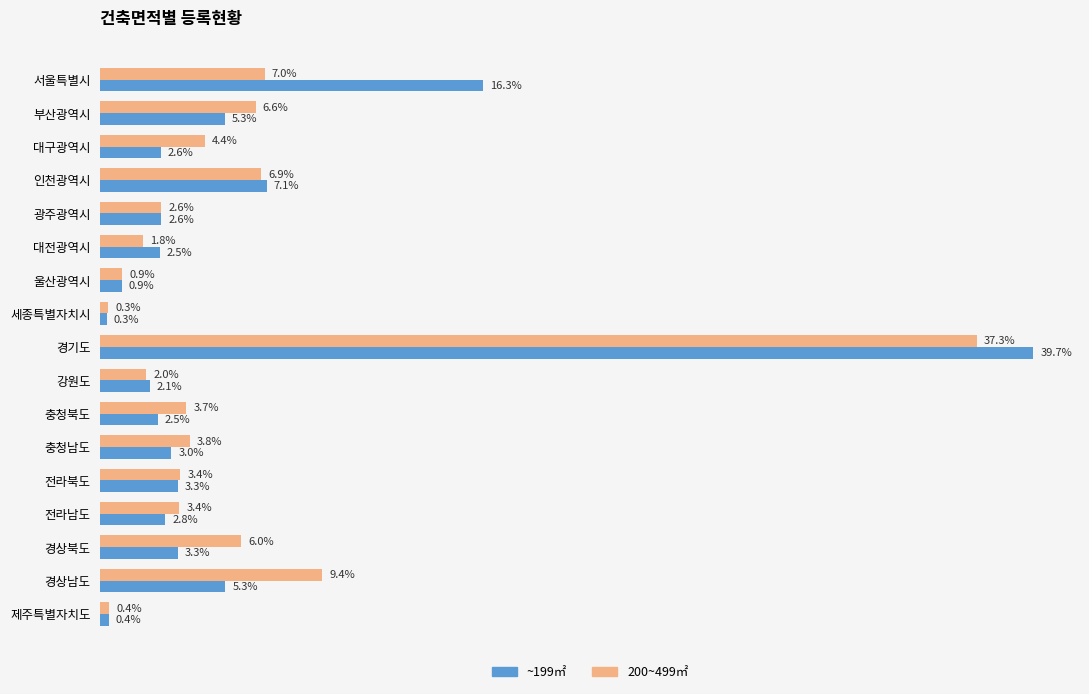

Is the value of 200~499㎡ at 충청북도 greater than the value of ~199㎡ at 제주특별자치도?

Yes